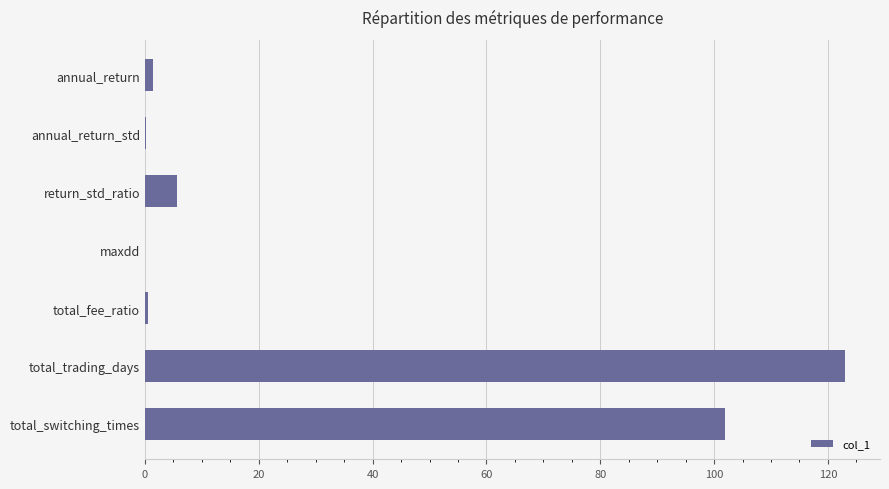

At which label is the value closest to 61?

total_switching_times